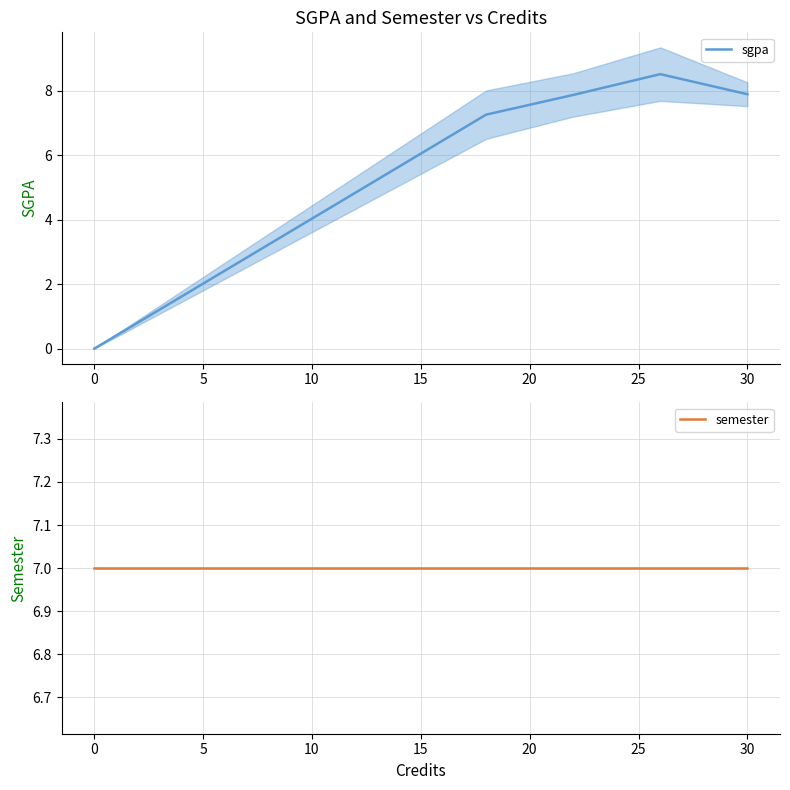

Is it true that sgpa equals 0.0 at 0?

True